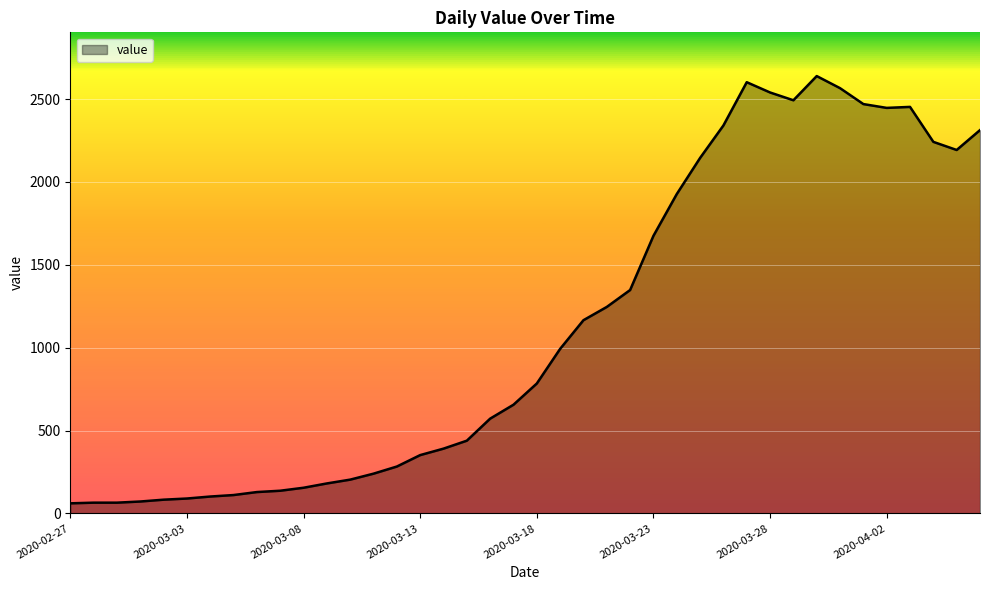

How many series are shown in this chart?

1